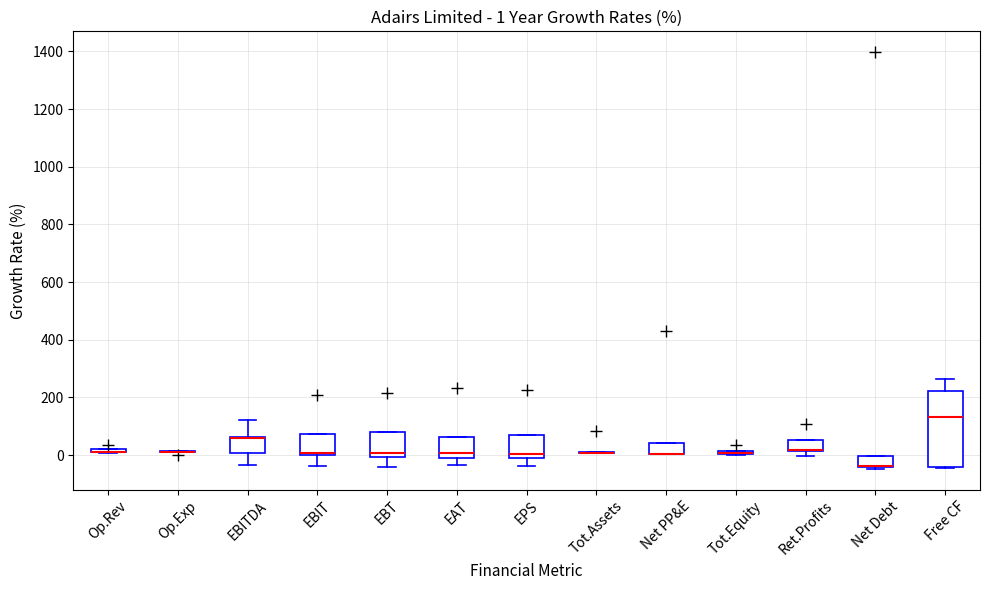

Which box is the tallest, from its lower edge to its upper edge?

Free CF